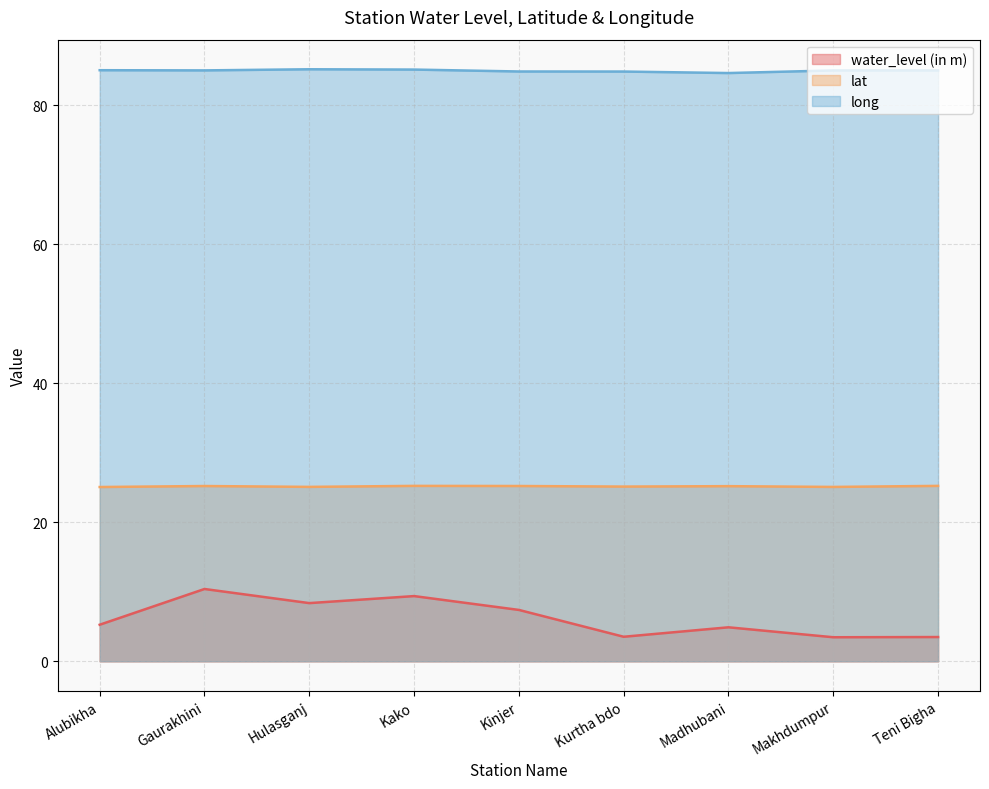

List the series in order of their peak value, lowest first.

water_level (in m), lat, long